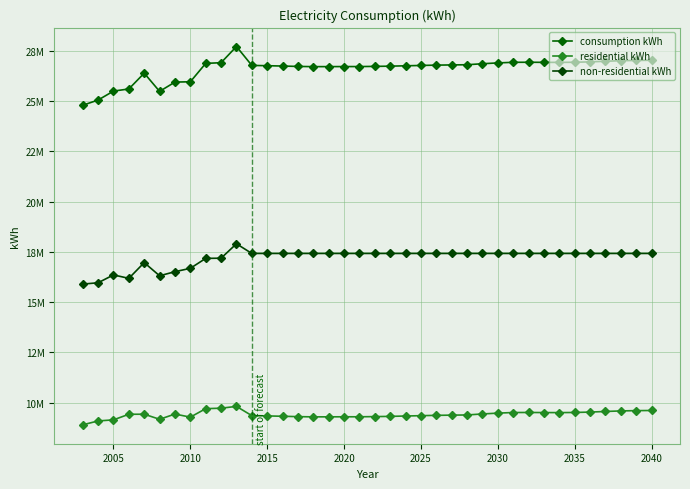

True or false: non-residential kWh and residential kWh cross at least once.

False